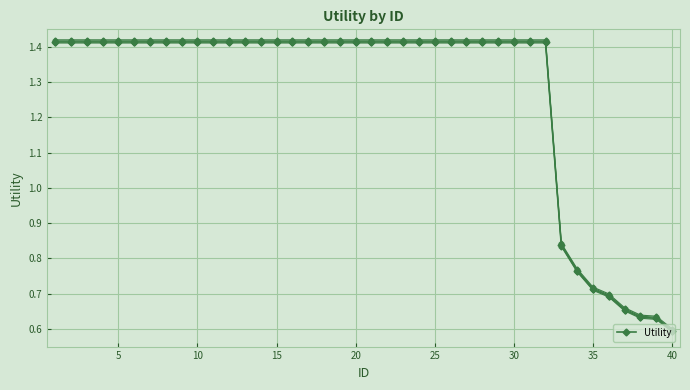

Count the values in the range 1 to 2.

32